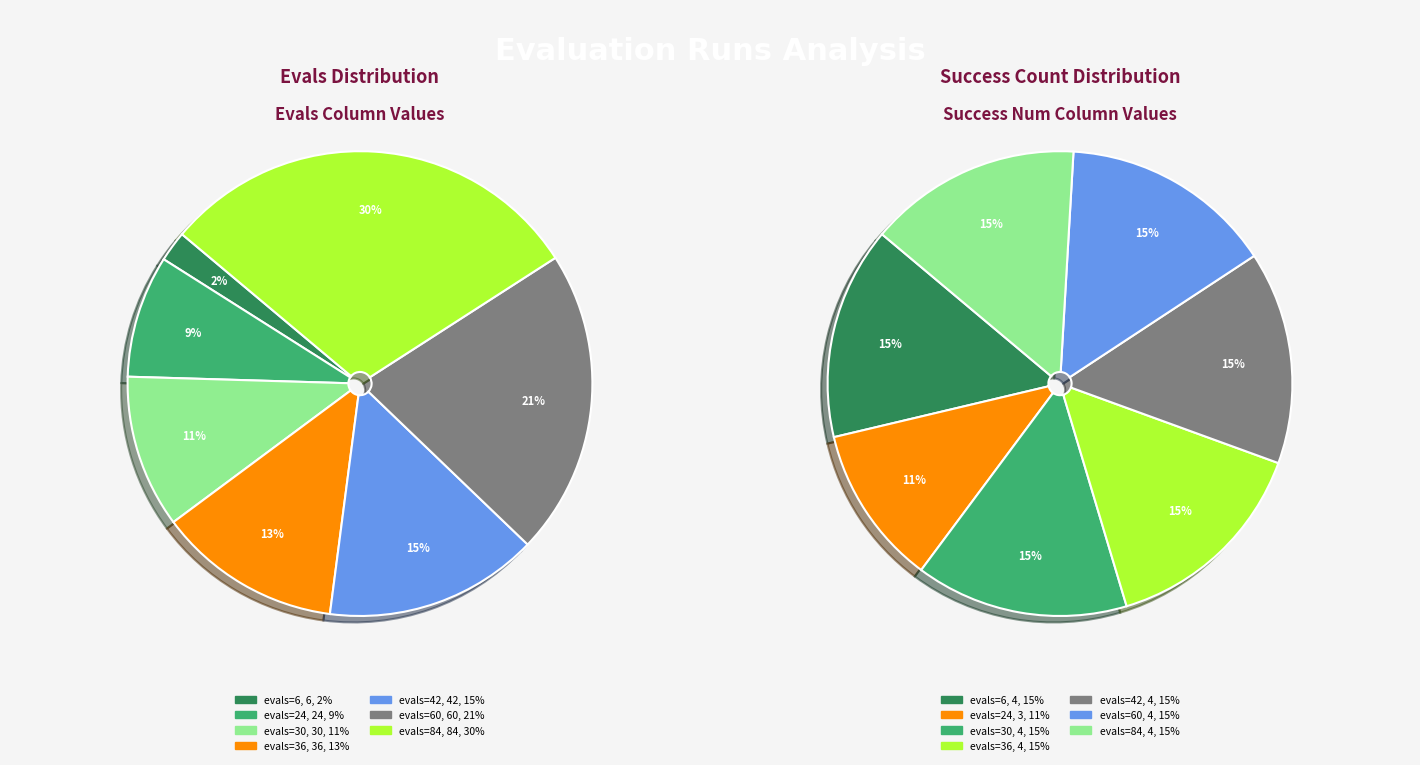

To the nearest percent, what is the average slice percentage?

14%